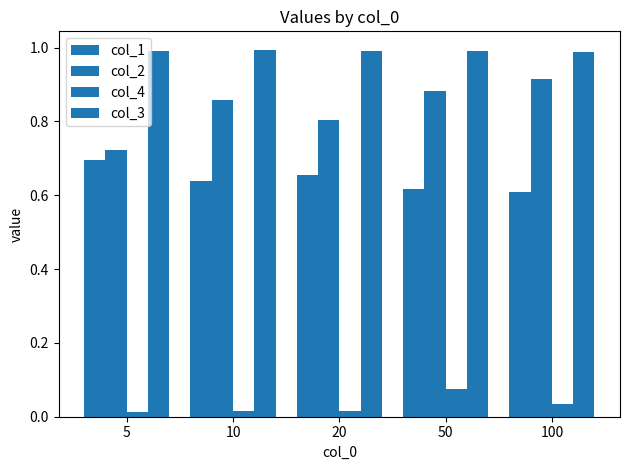

Which series has the largest total across all categories?

col_3